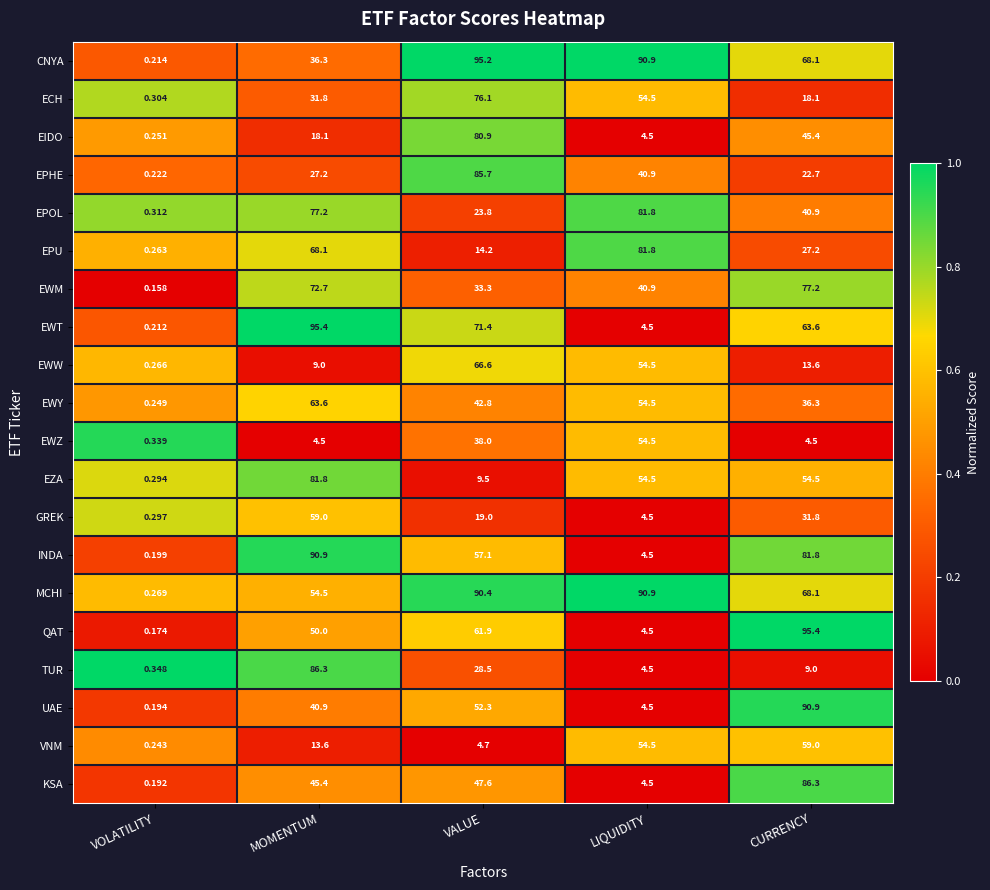

Which series has the largest total across all categories?

MCHI